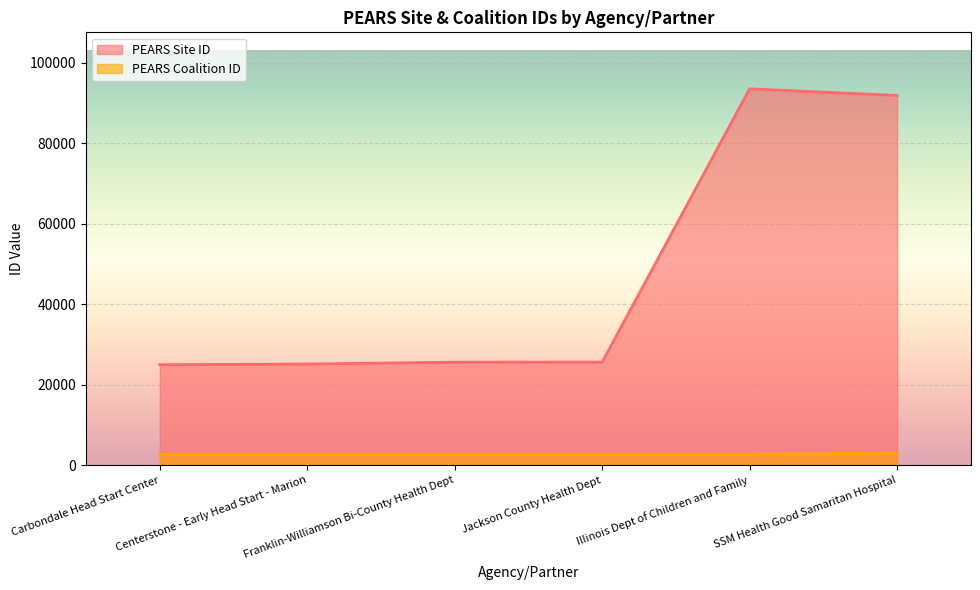

What is the minimum value shown in the chart?

2728